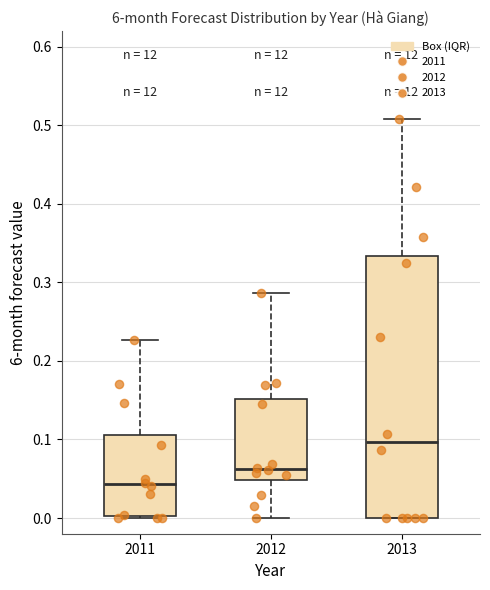

Where does the median line of the box at x = 2013 sit on the y-axis? The values are not printed on the chart, so give them approximately, as read against the axis.

0.10